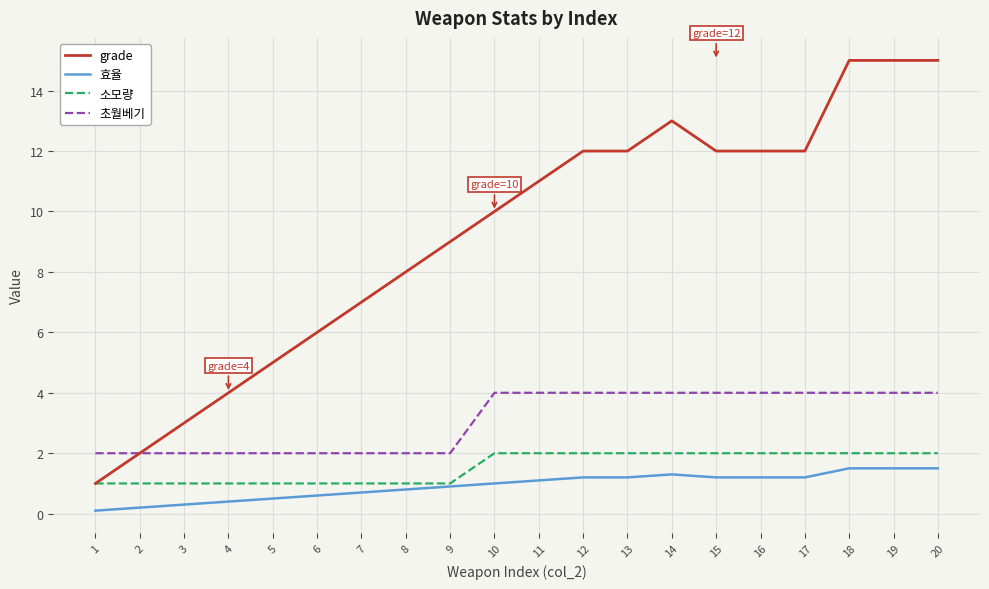

Is this an area chart (filled region under the line)?

No